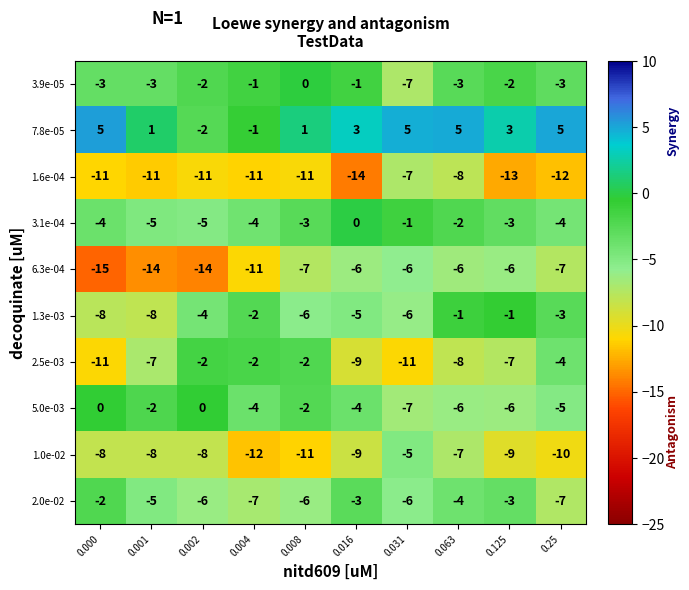

Which series has the largest total across all categories?

7.8e-05